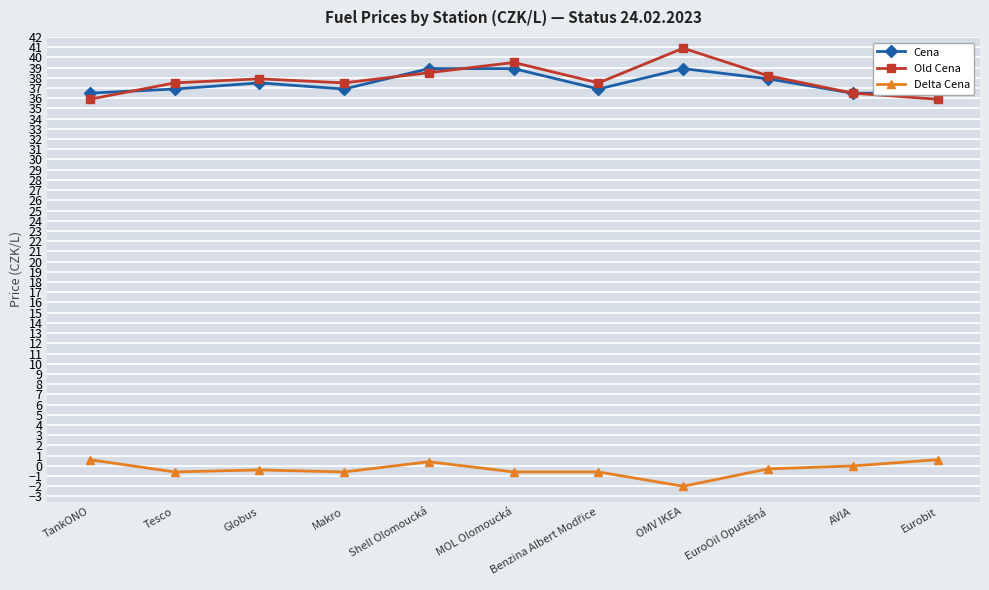

After their last crossing, which series has the higher values: Old Cena or Cena?

Cena